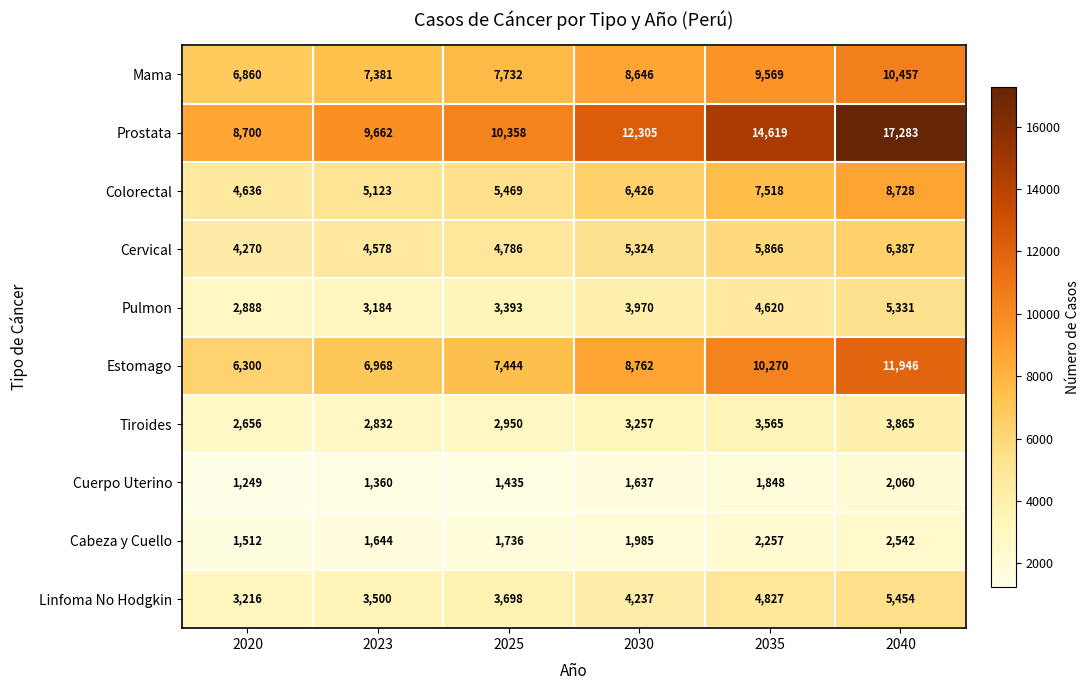

What is the highest value of the Prostata series?

17283